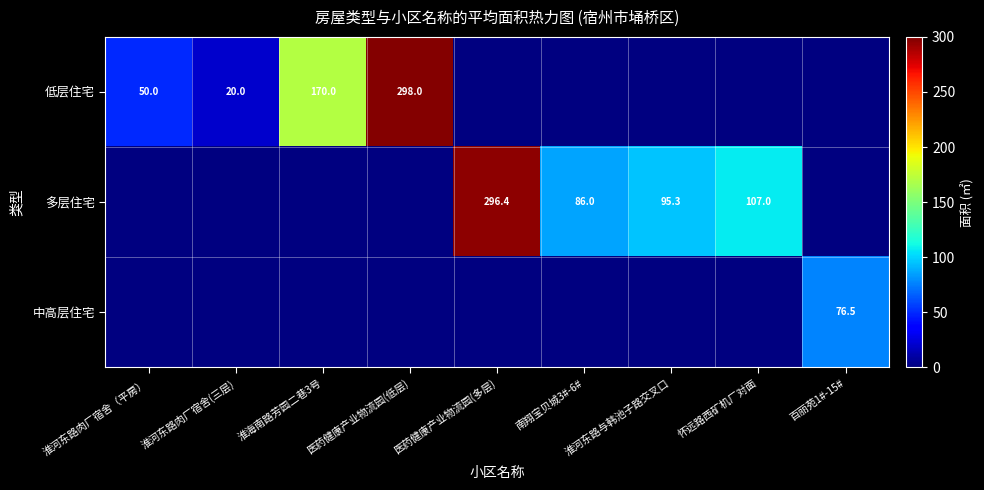

The 低层住宅 series shows 12.9 at 淮河东路肉厂宿舍(三层). True or false?

False